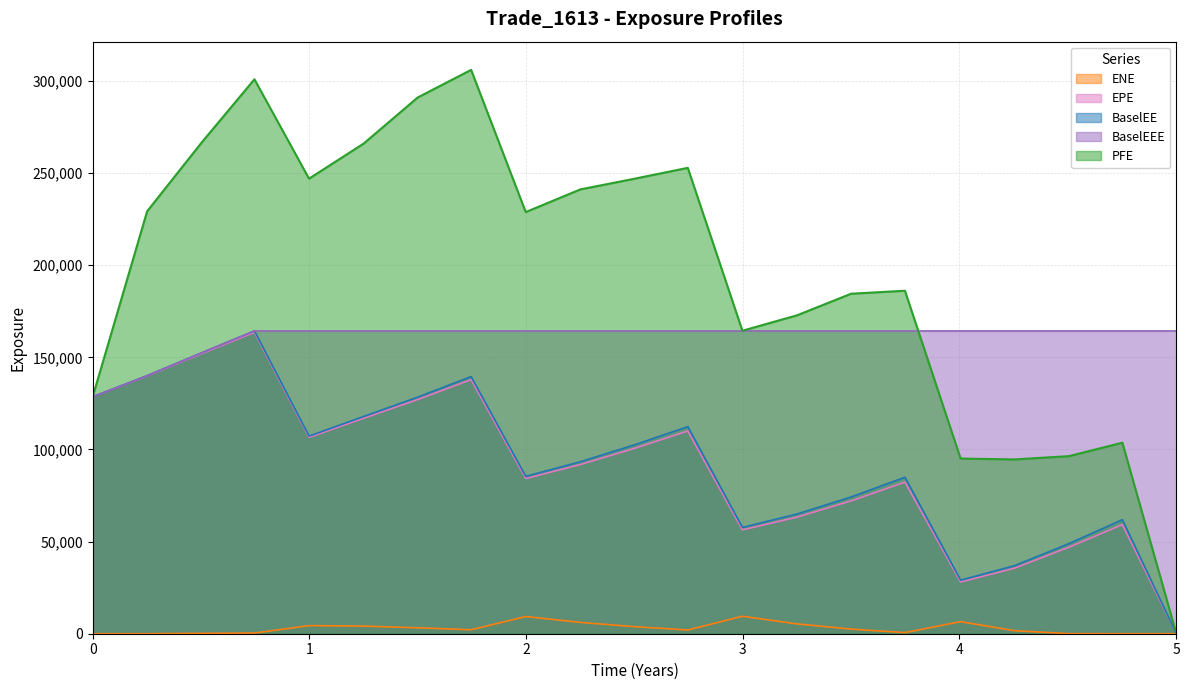

How many categories are shown in the chart?

21